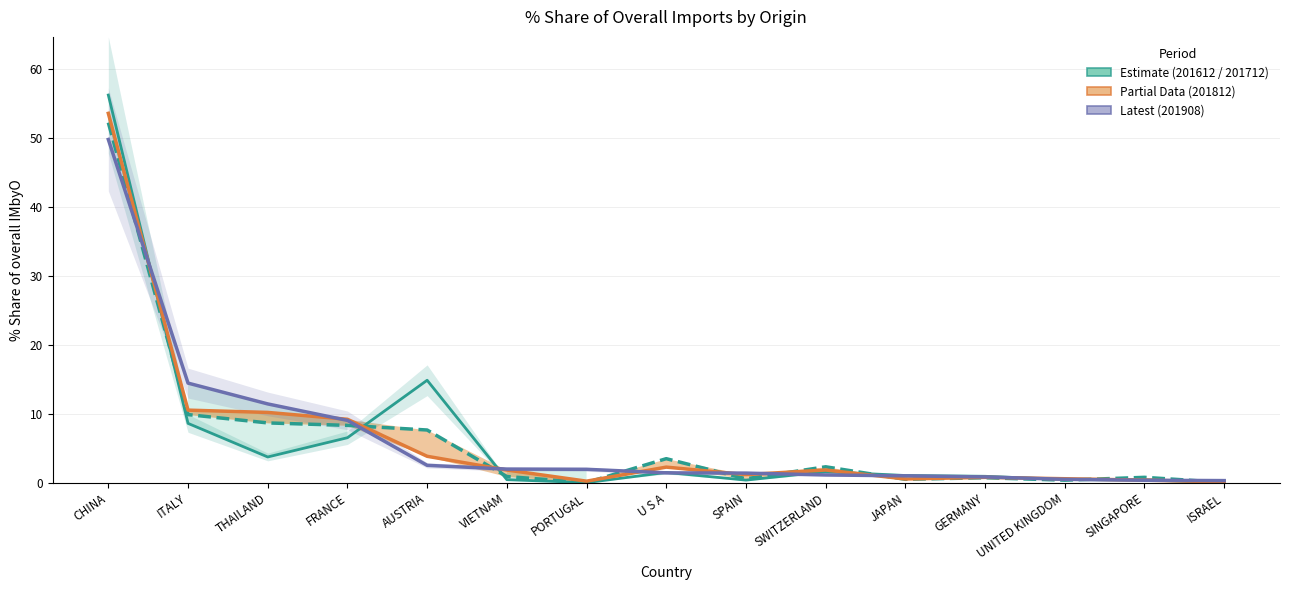

What is the label of the 6th point from the left?

VIETNAM